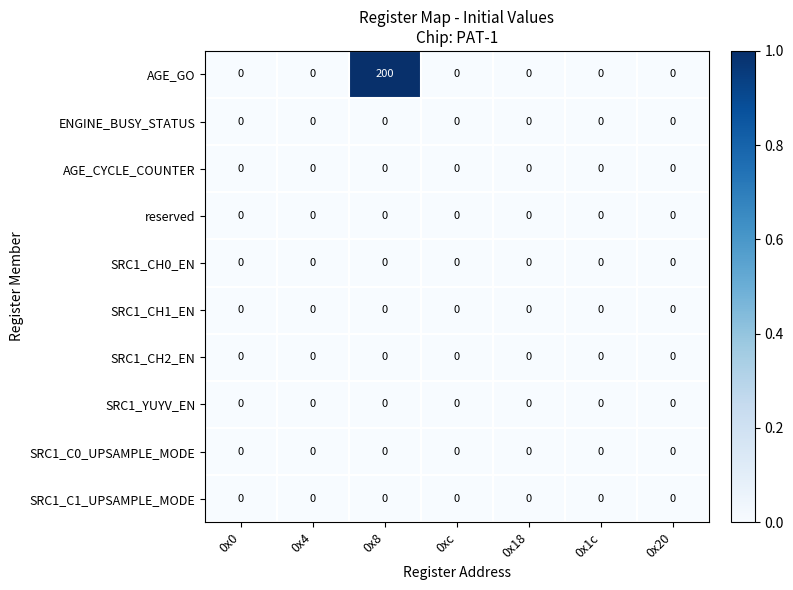

Which series has the largest range (max minus min)?

AGE_GO